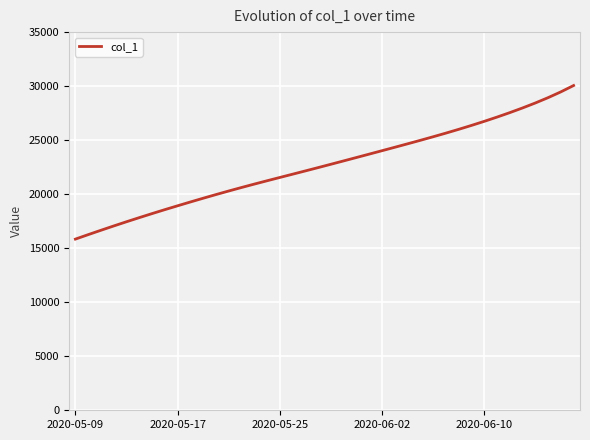

What is the difference between the maximum and minimum values?

14215.1